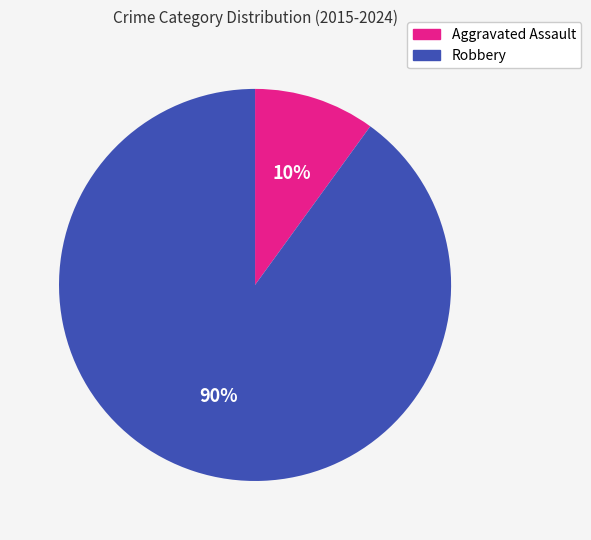

Do Aggravated Assault and Robbery together represent more than half of the pie?

Yes